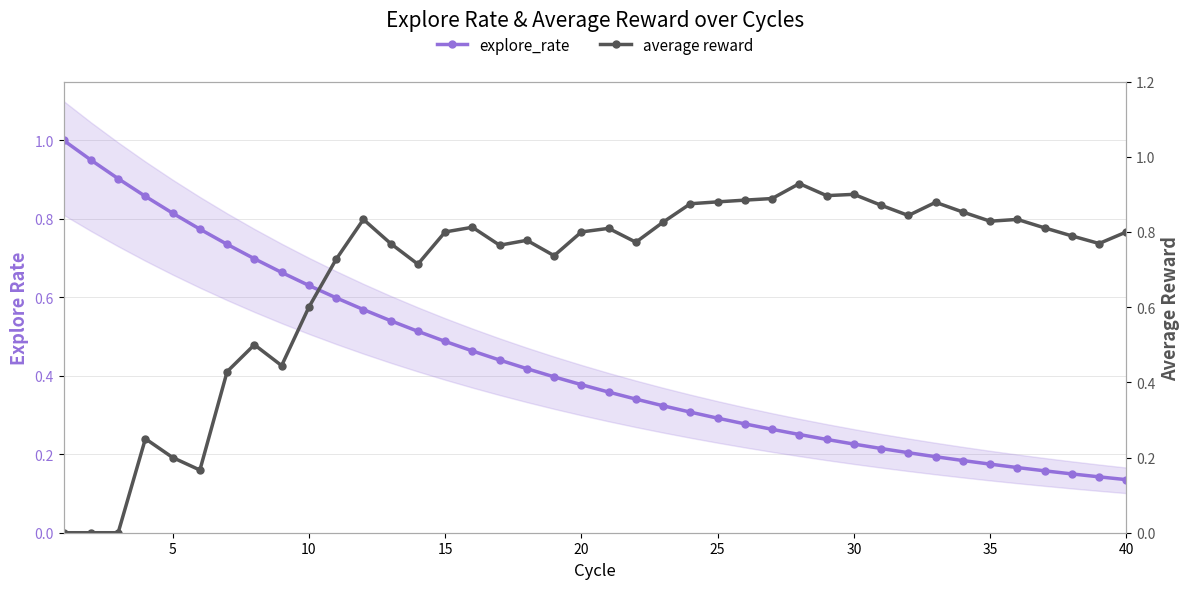

True or false: average reward has more than 0 interior local peaks.

True